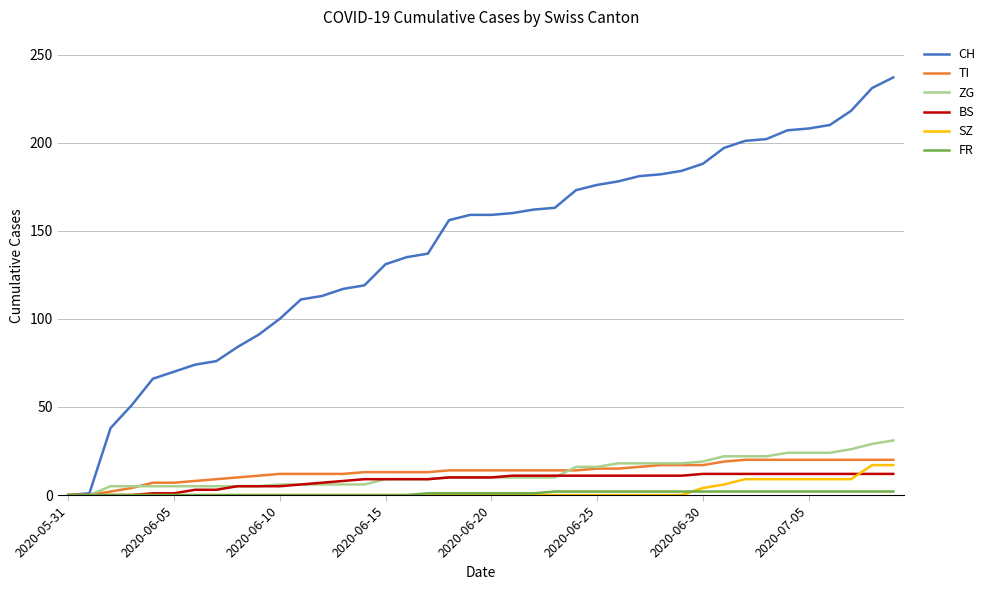

Which series has the largest total across all categories?

CH